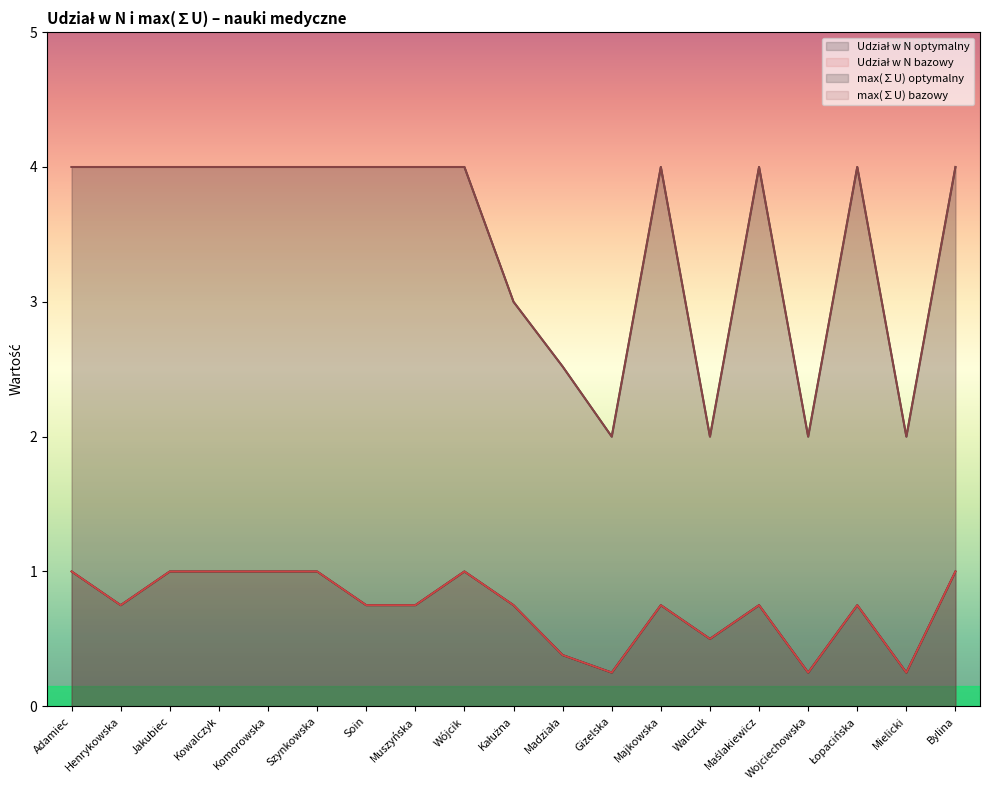

How many series are shown in this chart?

4